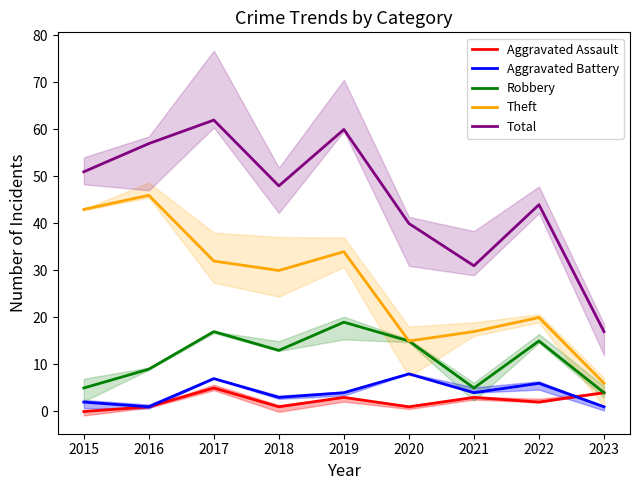

Which series changed the most between 2022 and 2023?

Total